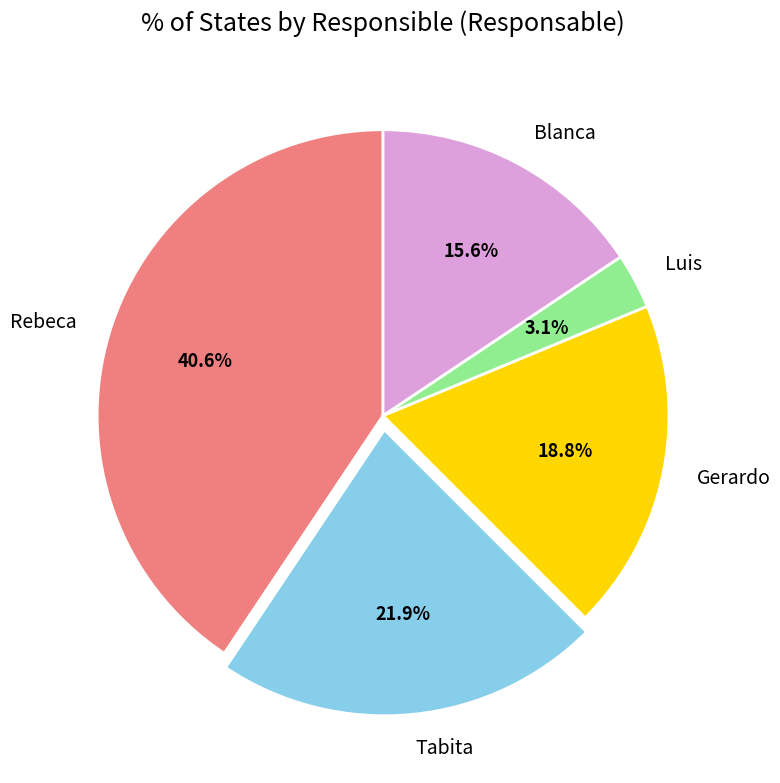

Which has a higher value, Rebeca or Luis?

Rebeca